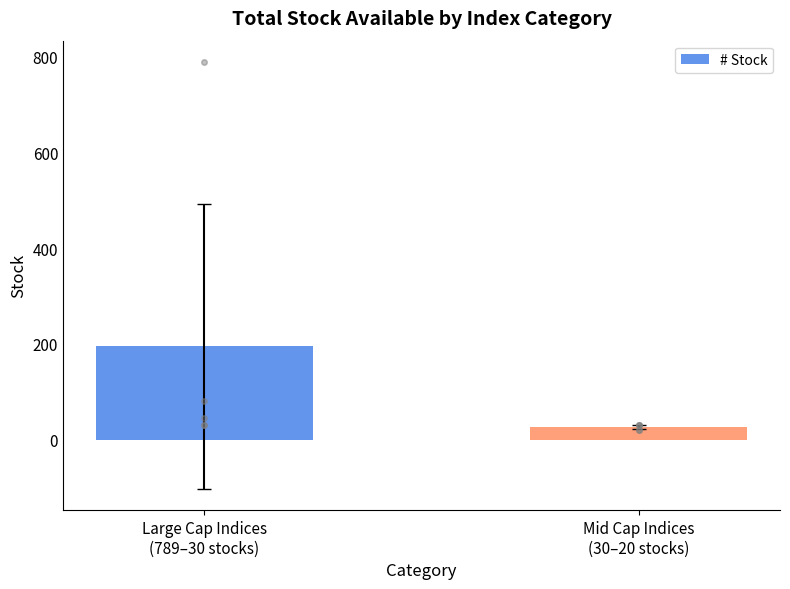

Reading left to right, extract all data points from this chart.

Large Cap Indices
(789–30 stocks)=194.8	Mid Cap Indices
(30–20 stocks)=26.0